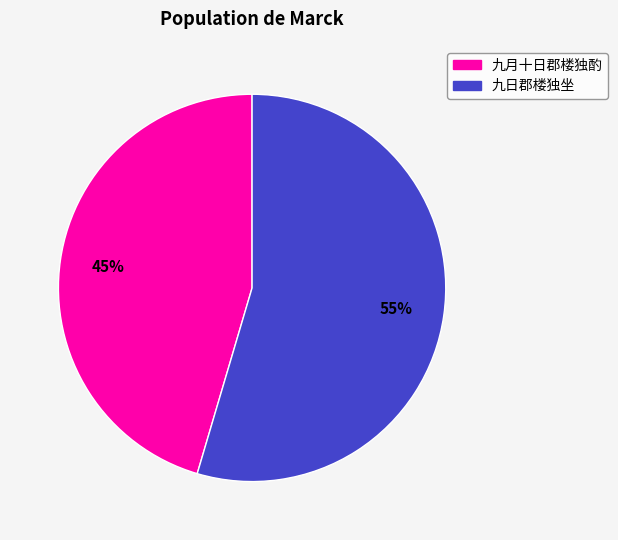

Rank the categories by value from lowest to highest.

九月十日郡楼独酌, 九日郡楼独坐